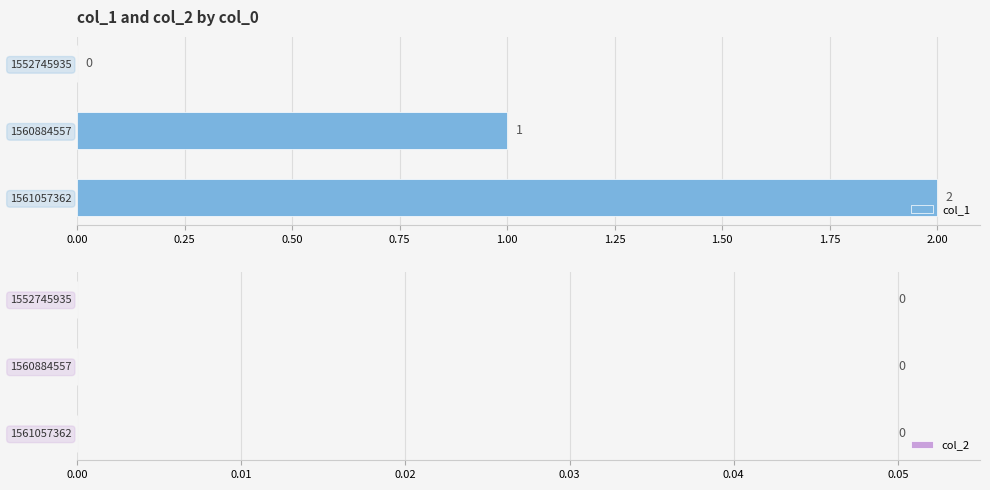

Where is the data nearest to the value 1?

1560884557